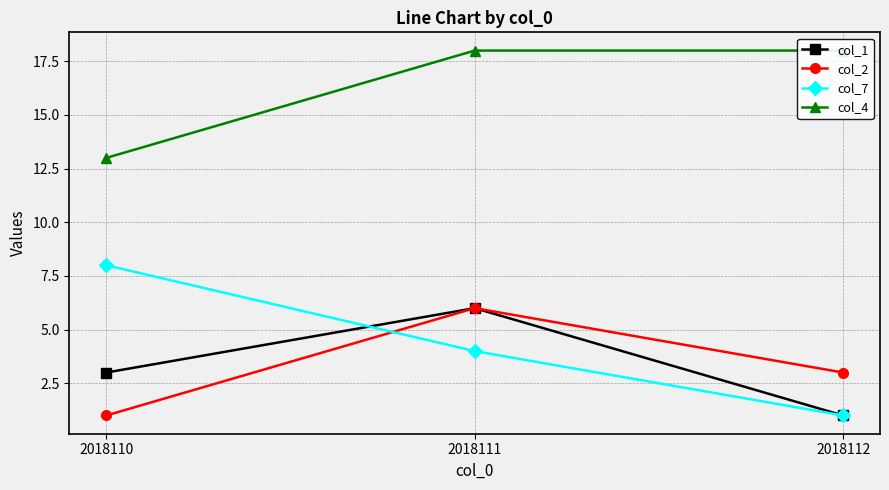

What is the value of the col_2 point at the 2nd from the left?

6